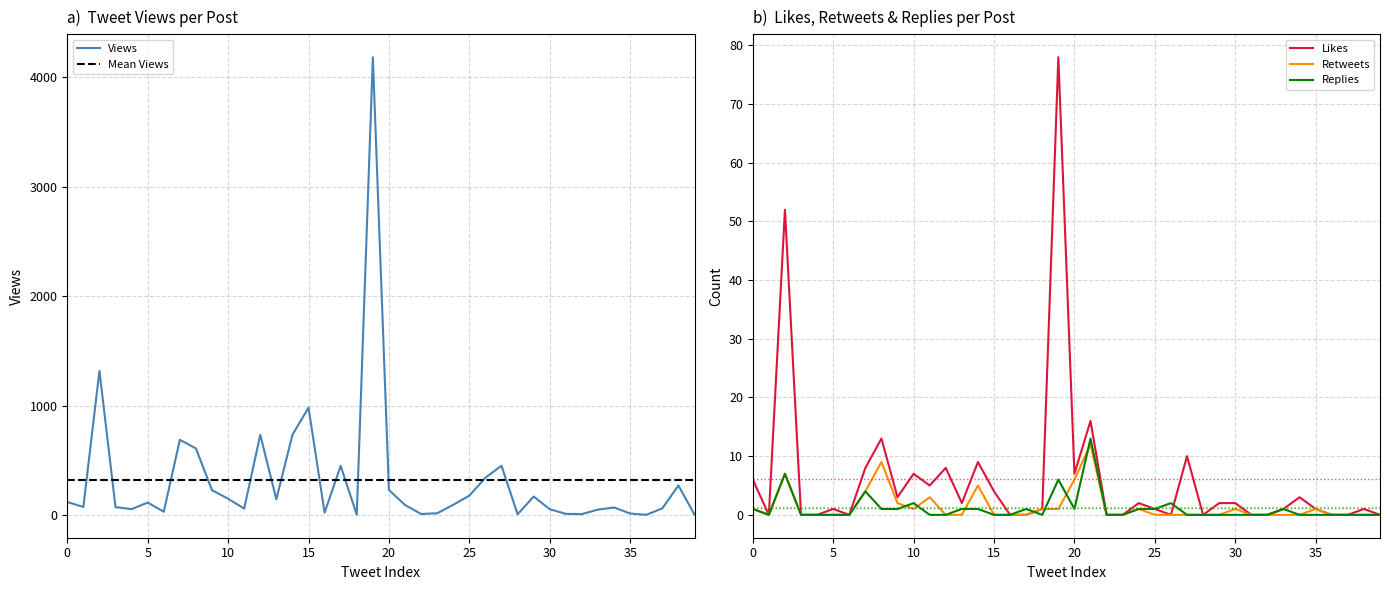

True or false: Likes and Retweets cross at least once.

False